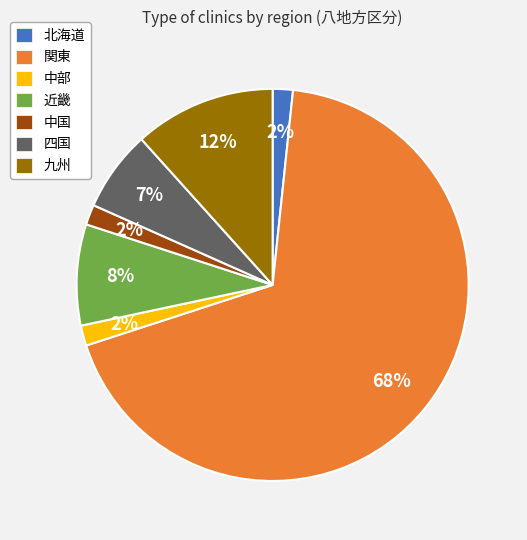

To the nearest percent, what percentage of the pie is 北海道?

2%